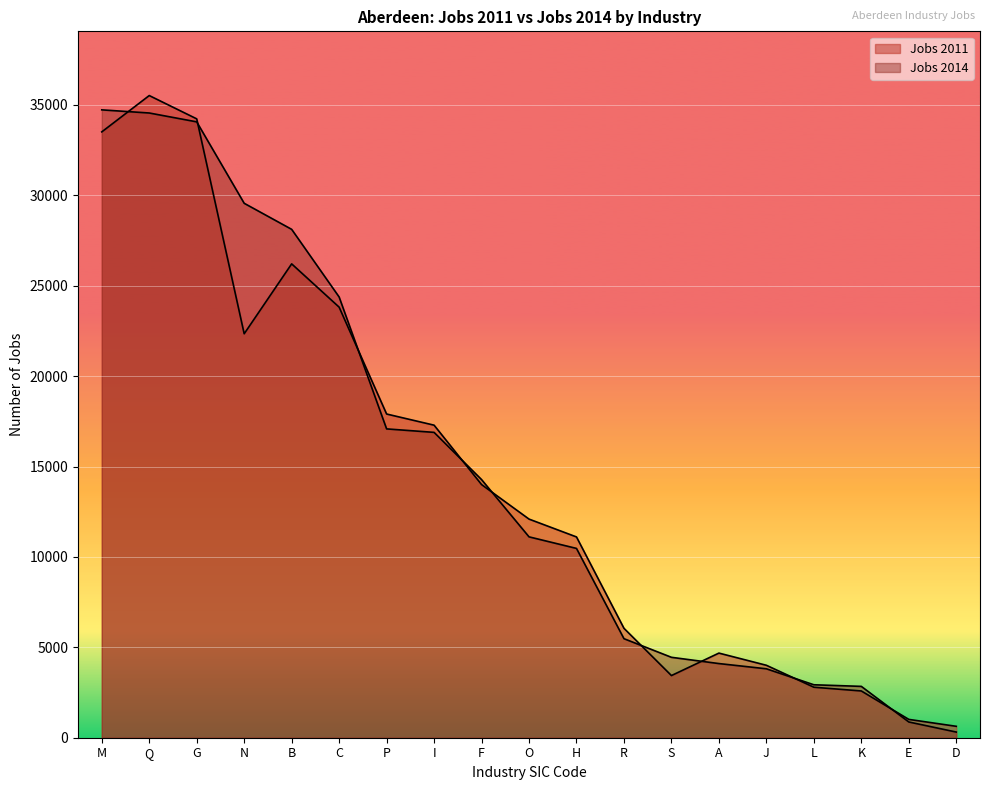

Is the value of Jobs 2014 at L greater than the value of Jobs 2011 at O?

No